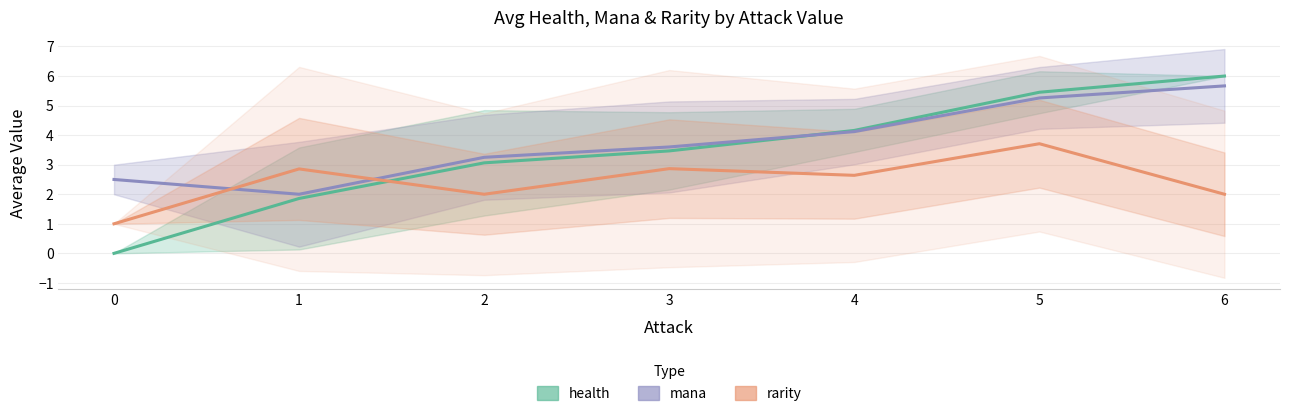

At which category does rarity reach its first local valley?

2